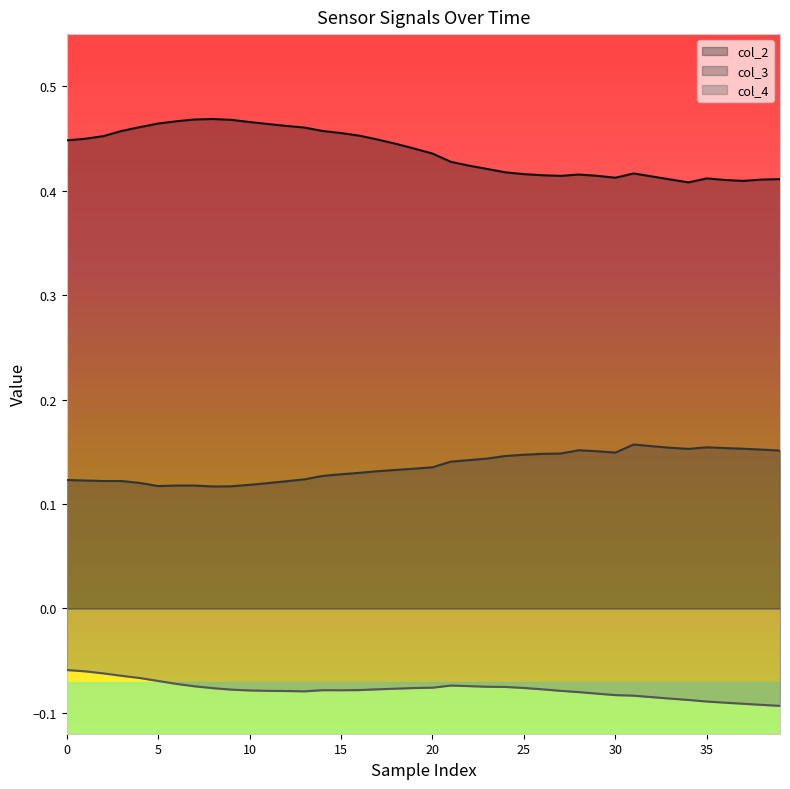

Rank the series by their average value, from lowest to highest.

col_4, col_3, col_2